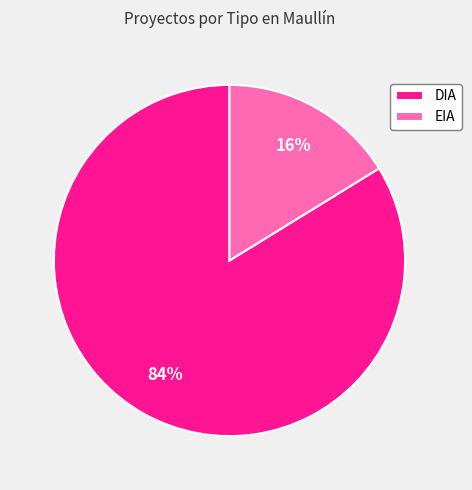

Rank the categories by value from lowest to highest.

EIA, DIA